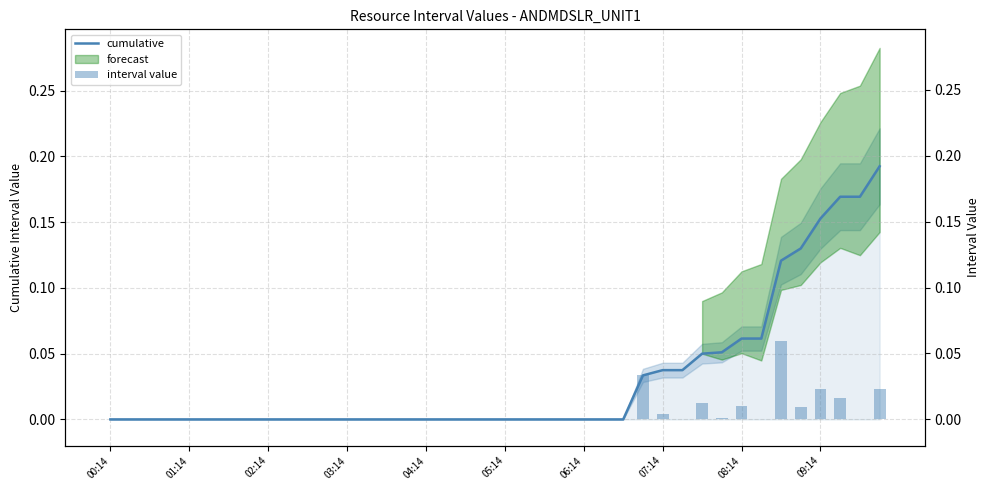

How many groups of bars are there?

40